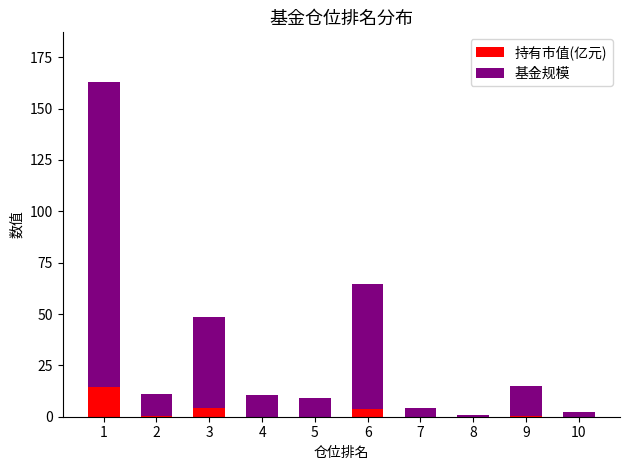

What is the sum of all 持有市值(亿元) values?

23.7